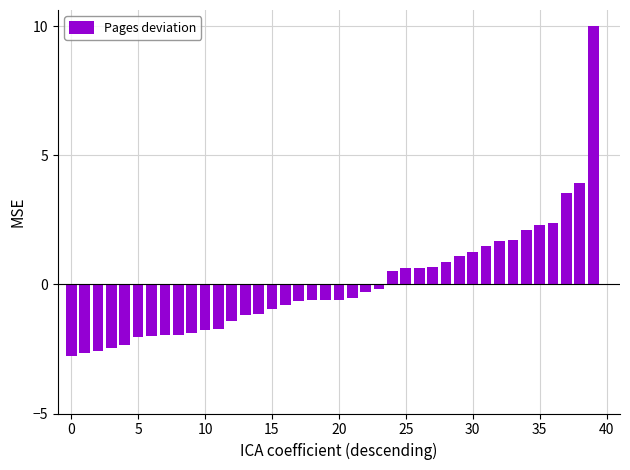

What is the difference between the second highest and second lowest values?

6.6